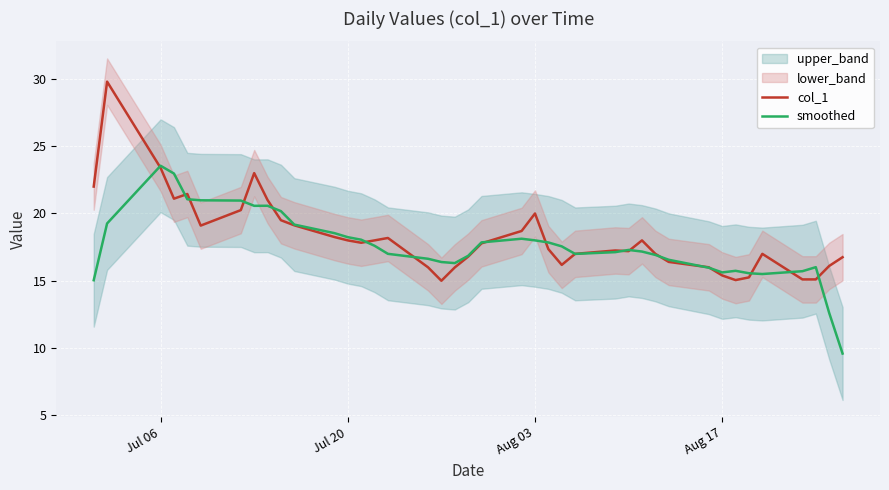

What is the maximum value shown in the chart?

29.8